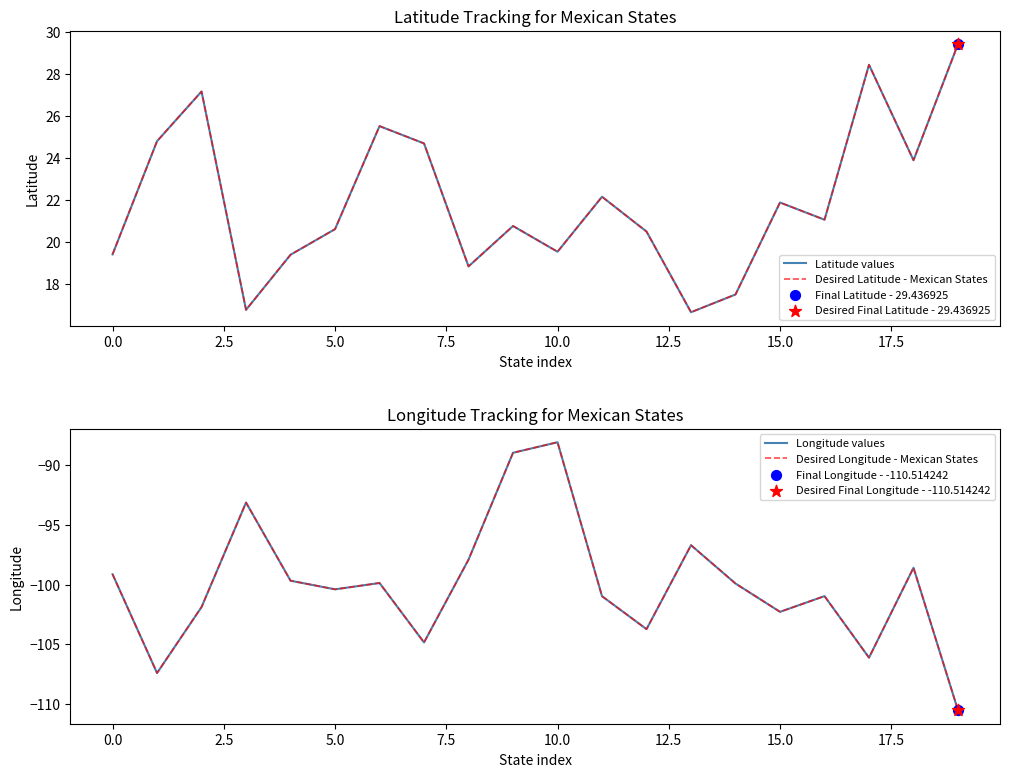

At how many categories does at least one series exceed 23?

7